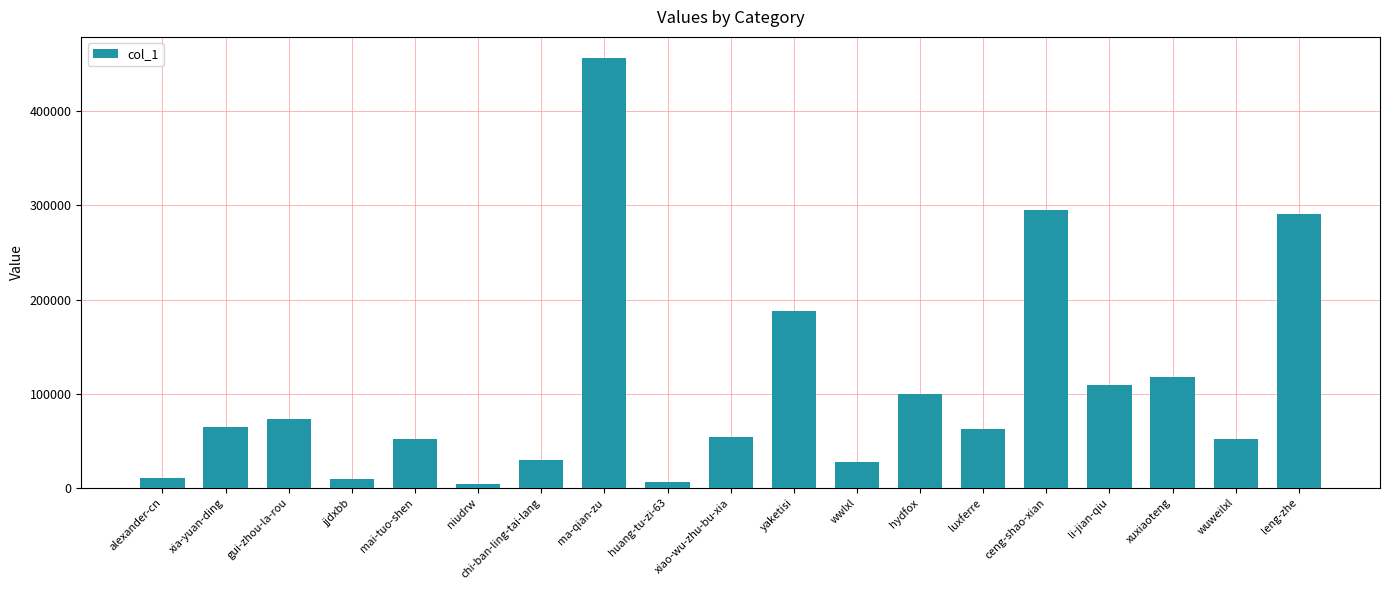

At which label is the value closest to 230214?

yaketisi